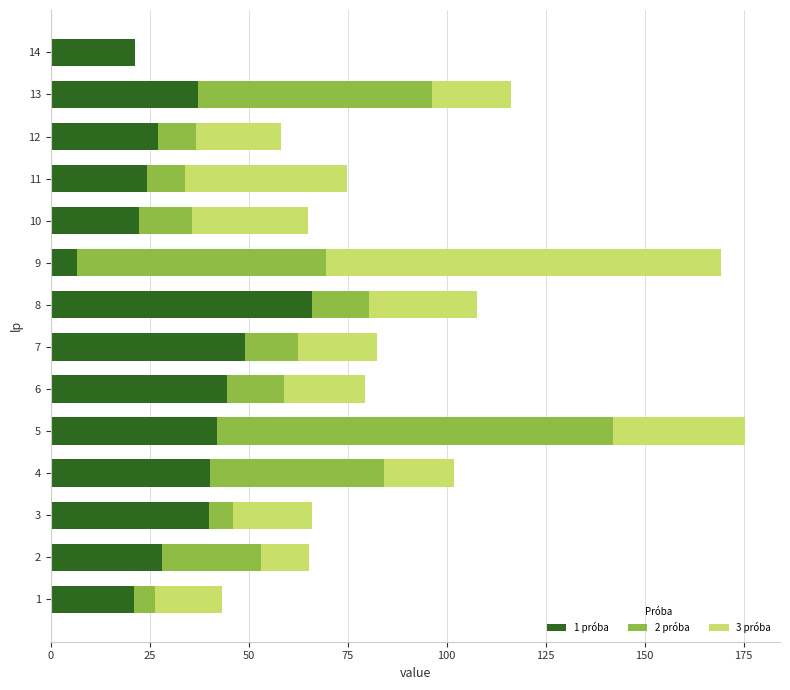

True or false: 1 próba has a value of 21.0 at 13.

False